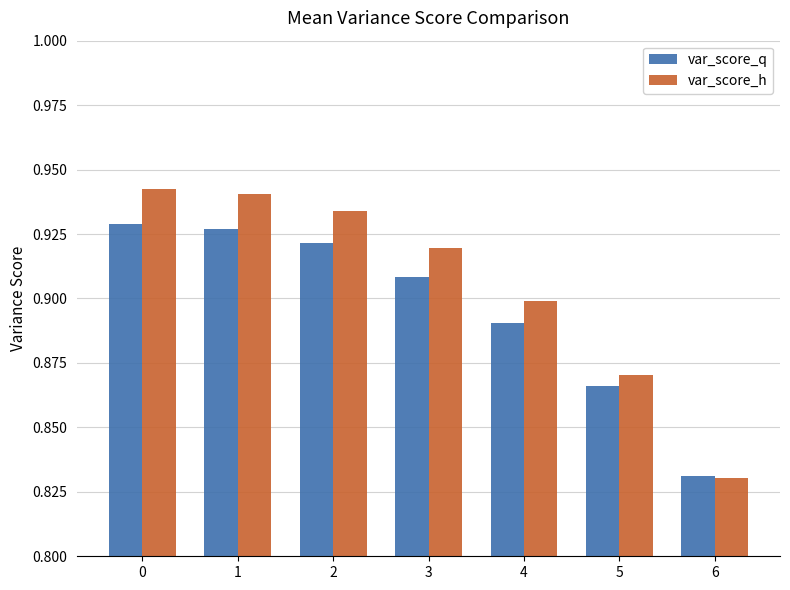

What are all the series names shown in the legend?

var_score_q, var_score_h